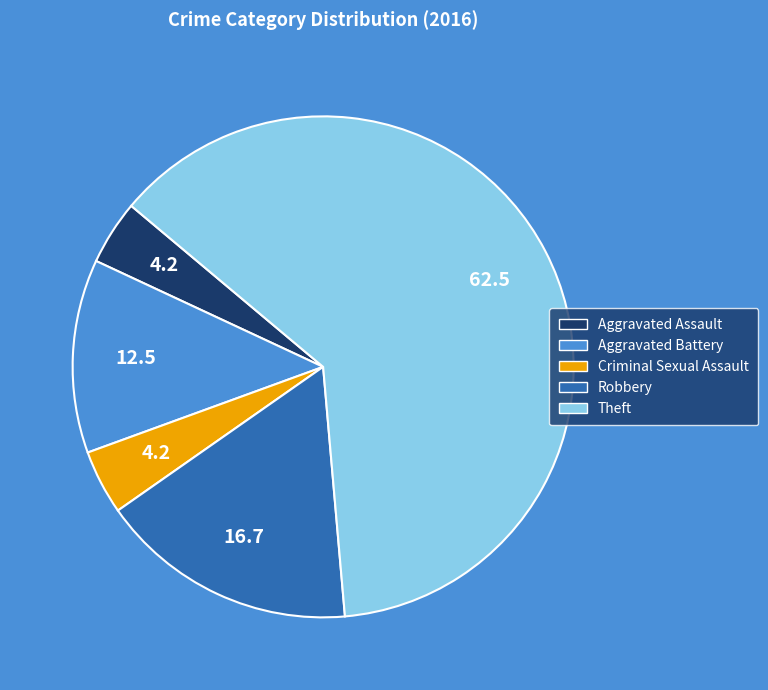

What is the largest slice in the pie chart?

Theft